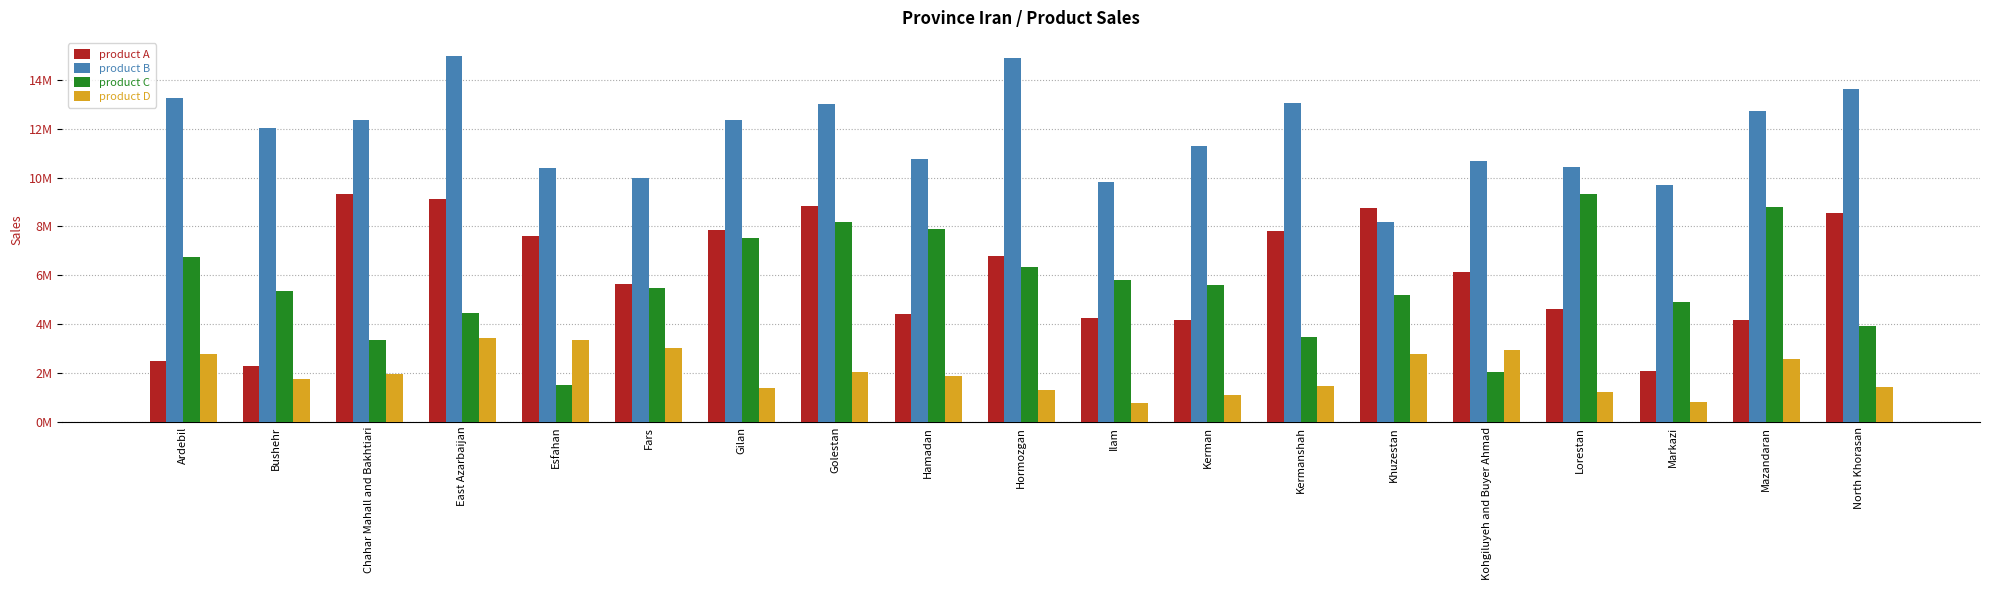

Which series has the widest spread of values?

product C